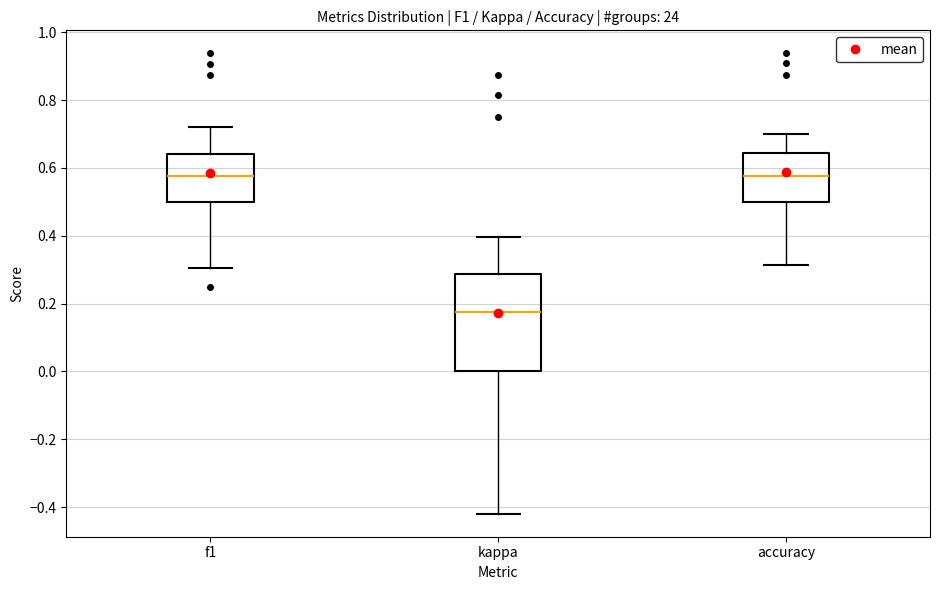

Where does the lower whisker of the box for accuracy end on the y-axis? The values are not printed on the chart, so give them approximately, as read against the axis.

0.32